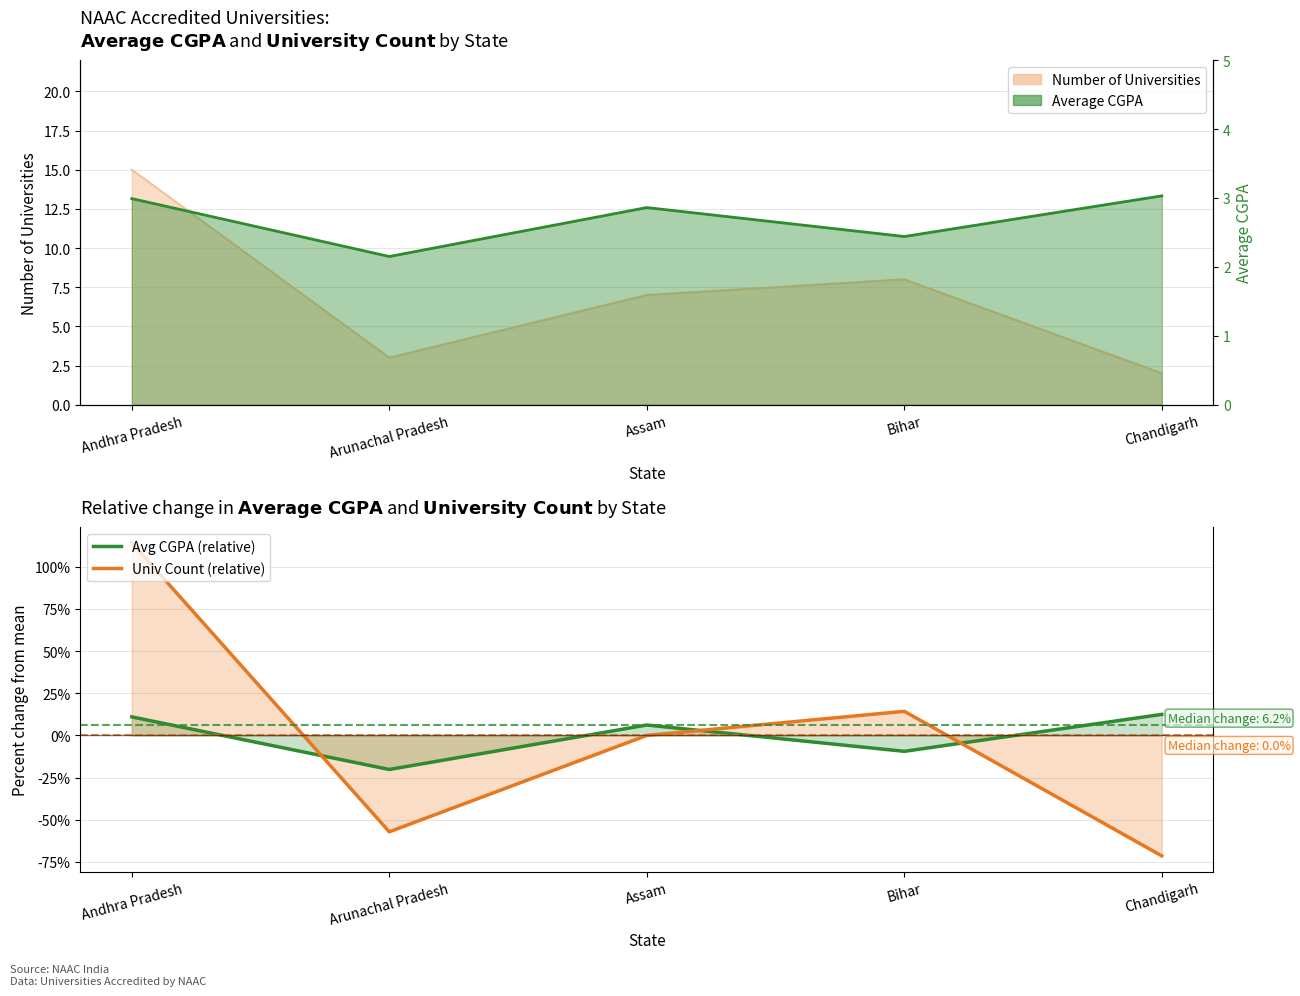

What is the difference between the highest and lowest values at Andhra Pradesh?

111.3